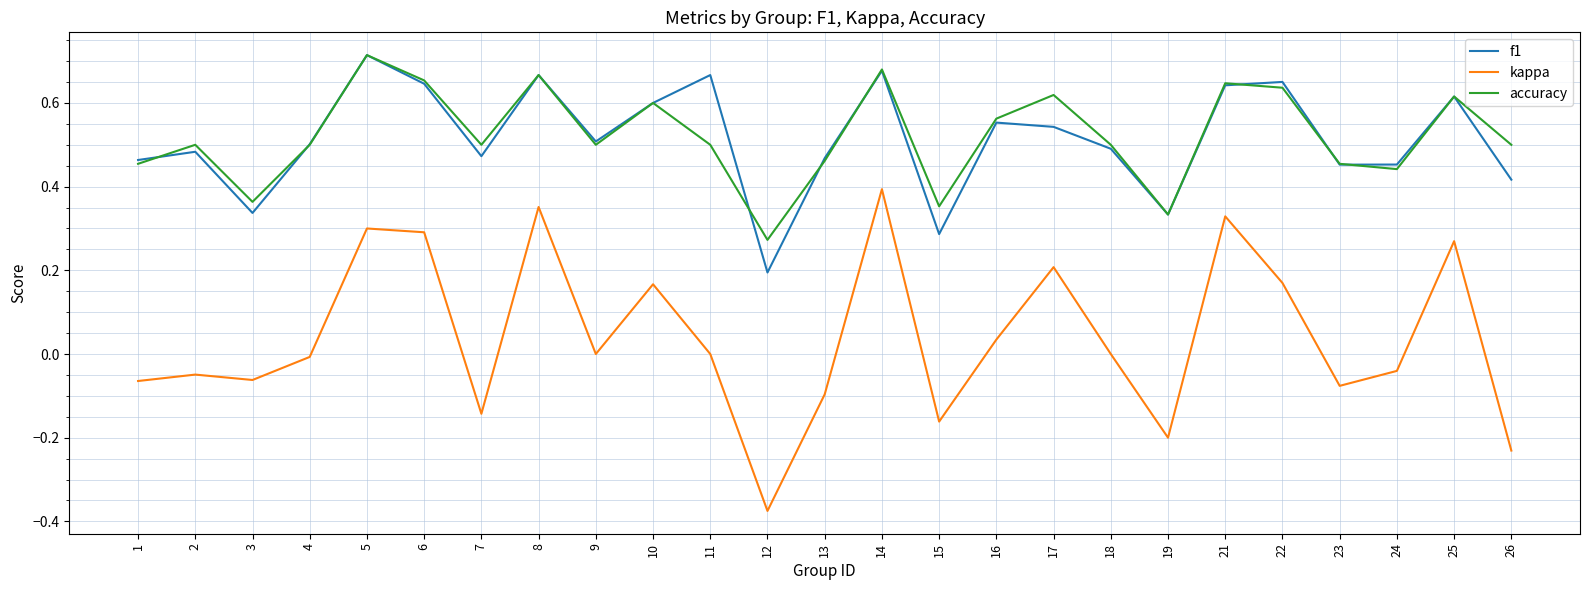

True or false: kappa has a value of -0.1 at 13.

True